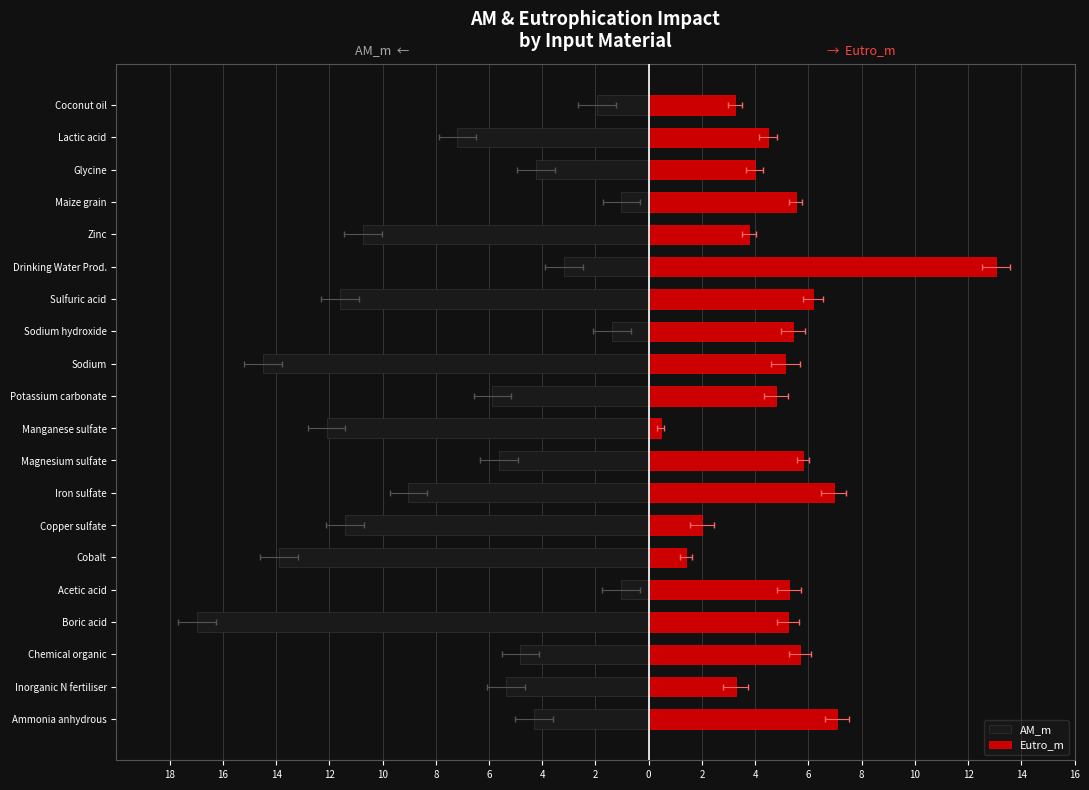

How many bars are there in total?

40